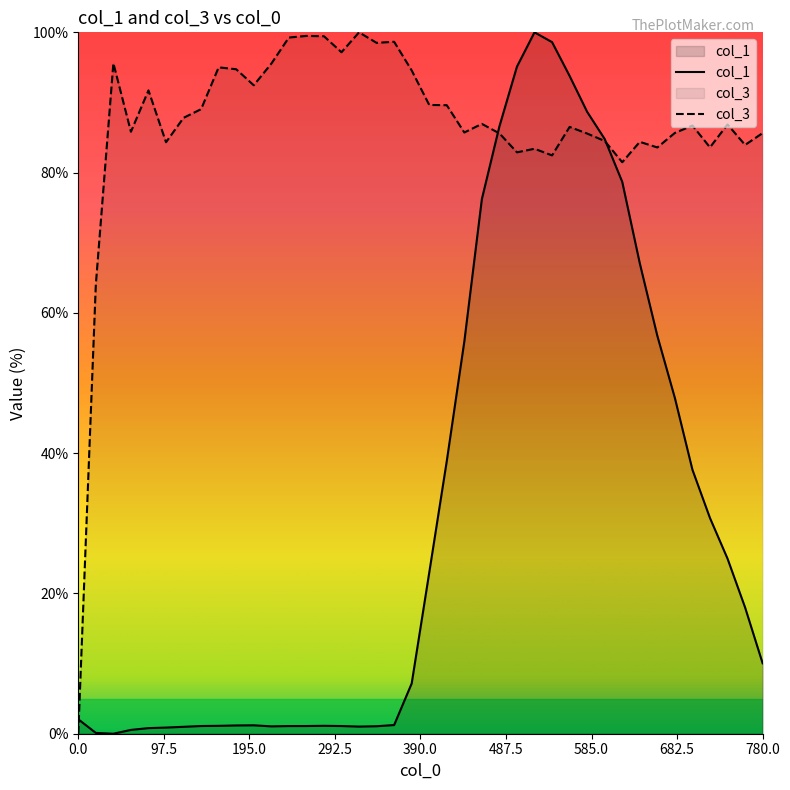

Reading right to left, what are all the values shown in this chart?

col_1: 10.0	18.0	25.0	30.8	37.6	47.9	56.7	67.1	78.7	84.8	88.7	93.8	98.6	100.0	95.1	86.6	76.2	55.9	38.9	23.0	7.2	1.2	1.1	1.0	1.1	1.1	1.1	1.1	1.0	1.2	1.2	1.1	1.1	1.0	0.9	0.8	0.5	0.0	0.1	2.1
col_3: 85.6	83.9	86.9	83.6	86.7	85.7	83.6	84.4	81.5	84.5	85.6	86.5	82.5	83.4	82.9	85.6	86.9	85.7	89.6	89.6	94.6	98.7	98.5	100.0	97.2	99.4	99.5	99.3	95.5	92.5	94.7	95.0	89.0	87.8	84.3	91.7	85.8	95.6	64.0	0.0